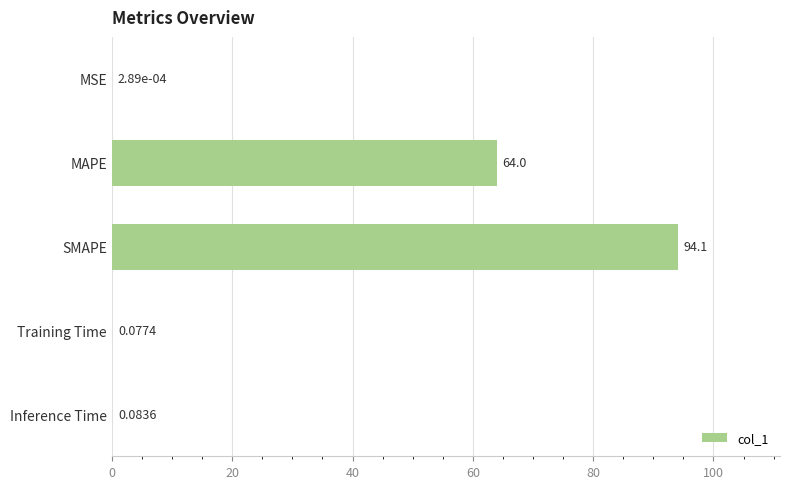

At which label is the value closest to 47?

MAPE